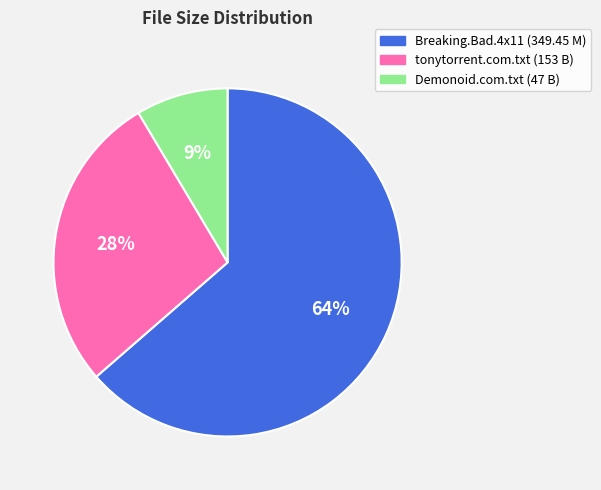

Is there any slice that represents more than half of the pie?

Yes